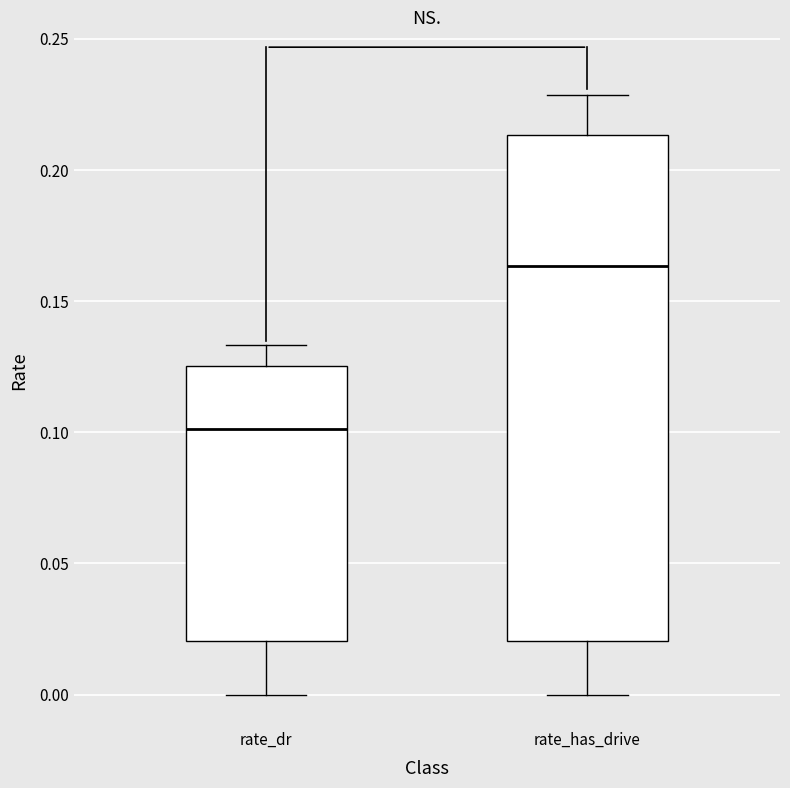

Reading left to right, transcribe this box plot: for each box, give where its median line is, the range the box spans, and where its two whiskers end, as read against the y-axis. The values are not printed on the chart, so give them approximately, as read against the axis.

rate_dr: median 0.100, box 0.020 to 0.125, whiskers 0.000 to 0.135
rate_has_drive: median 0.165, box 0.020 to 0.215, whiskers 0.000 to 0.230